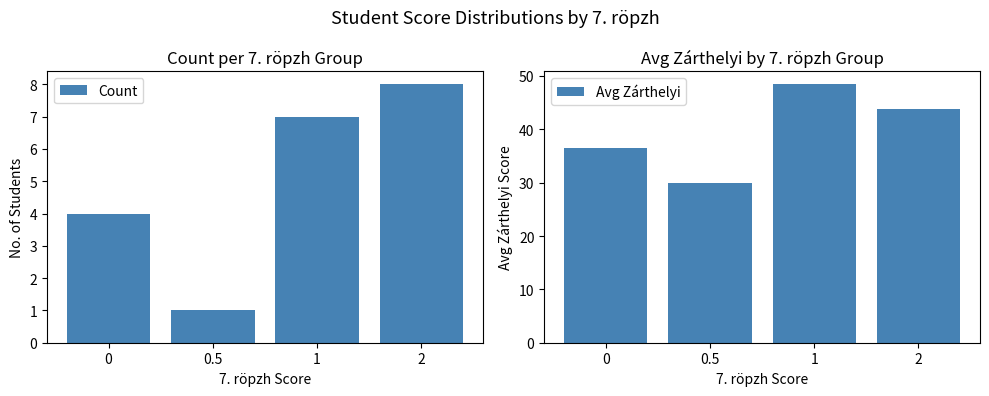

What are all the series names shown in the legend?

Count, Avg Zárthelyi